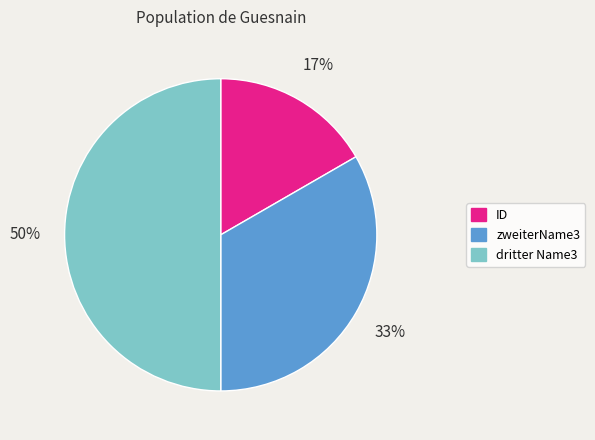

What is the ratio of the value at ID to the value at zweiterName3?

0.5